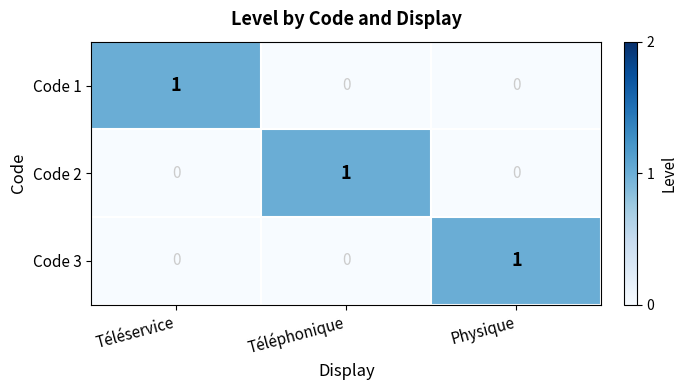

True or false: Code 3 has a value of 0 at Téléservice.

True